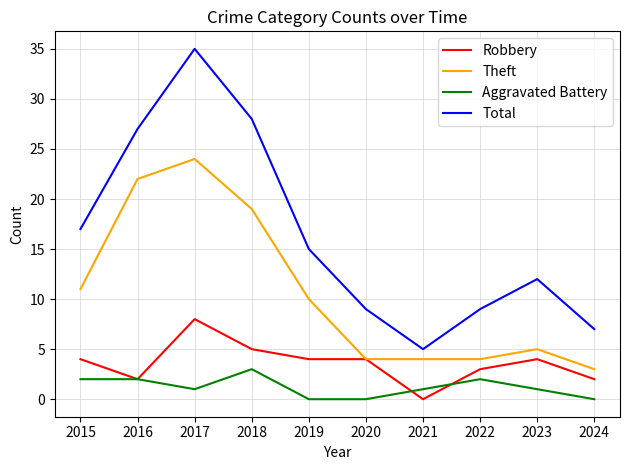

List the series in order of their peak value, lowest first.

Aggravated Battery, Robbery, Theft, Total